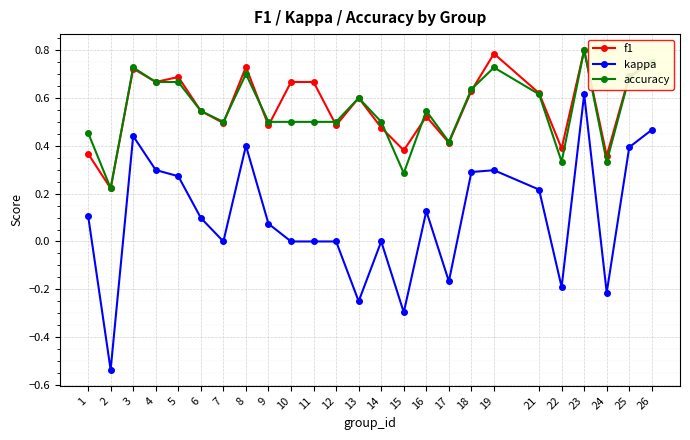

True or false: f1 and kappa intersect in this chart.

False